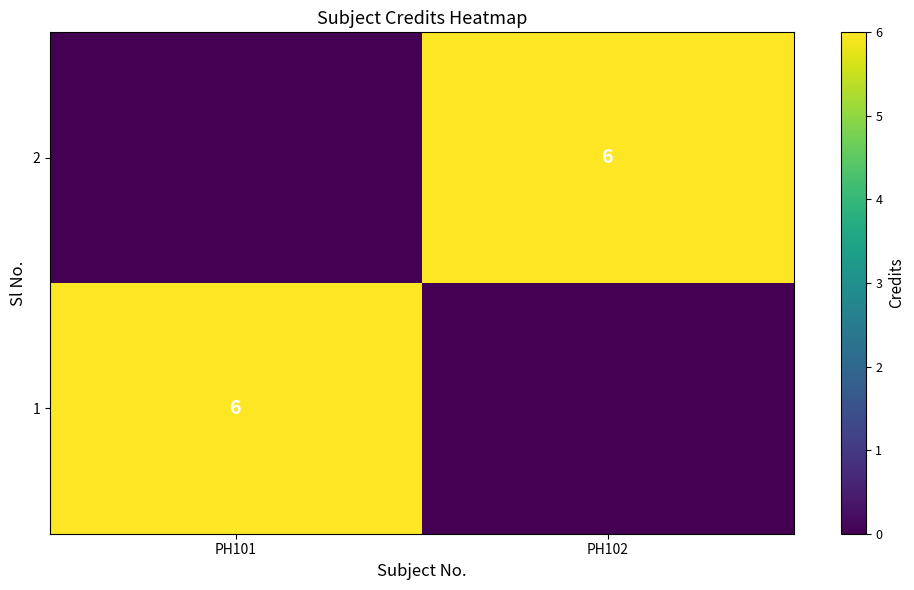

At how many categories does at least one series exceed 4?

2